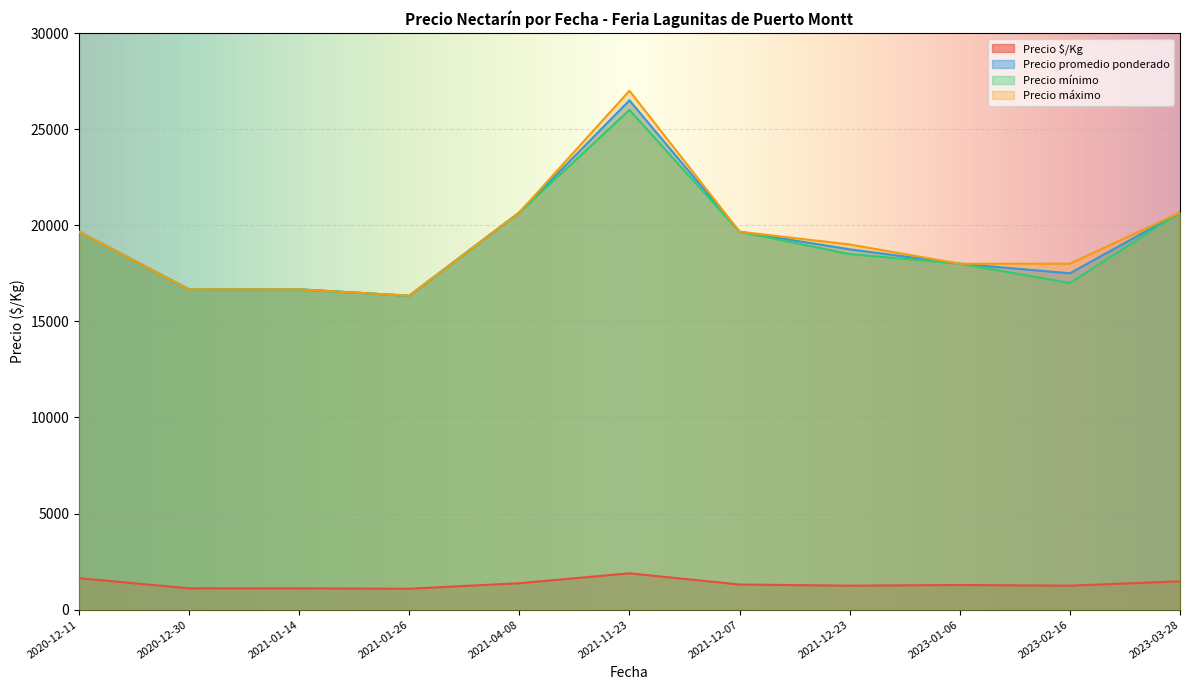

Which has a higher value, 2021-12-23 or 2020-12-11?

2020-12-11